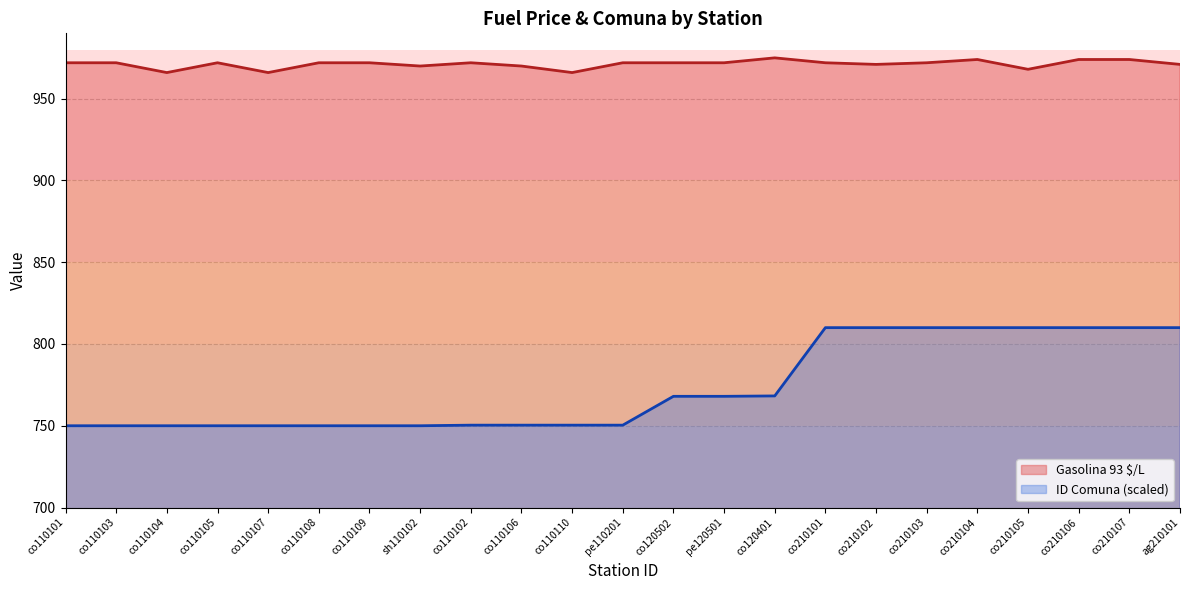

How many data points in Gasolina 93 $/L are less than 972?

8